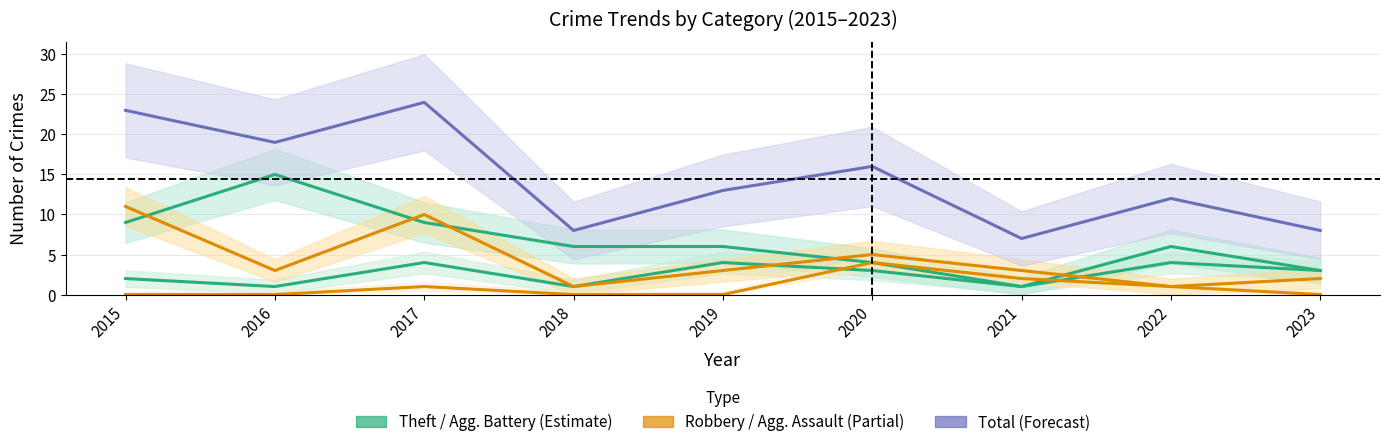

Rank the categories by Total value from lowest to highest.

2021, 2018, 2023, 2022, 2019, 2020, 2016, 2015, 2017